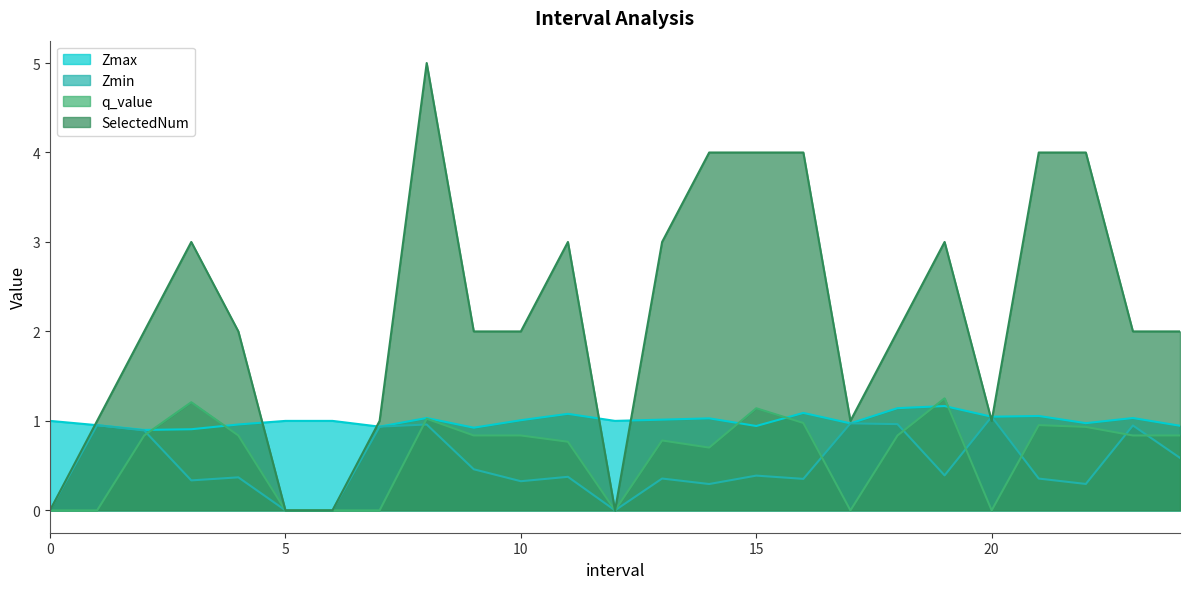

What is the value of the SelectedNum point at the 10th from the left?

2.0